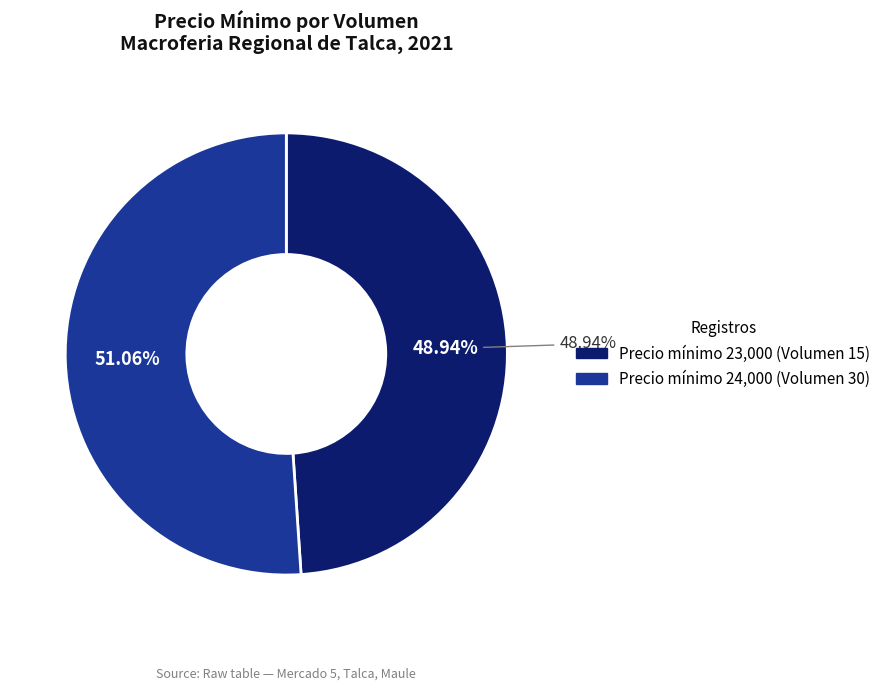

To the nearest percent, what is the difference between the 15 and 30 slice percentages?

2%